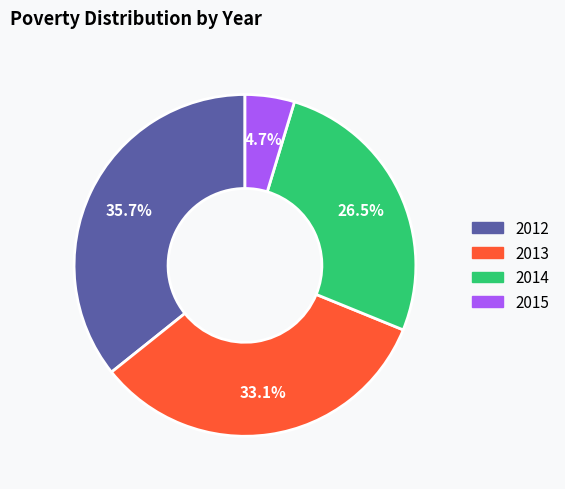

Does 2012 represent more than half of the total?

No